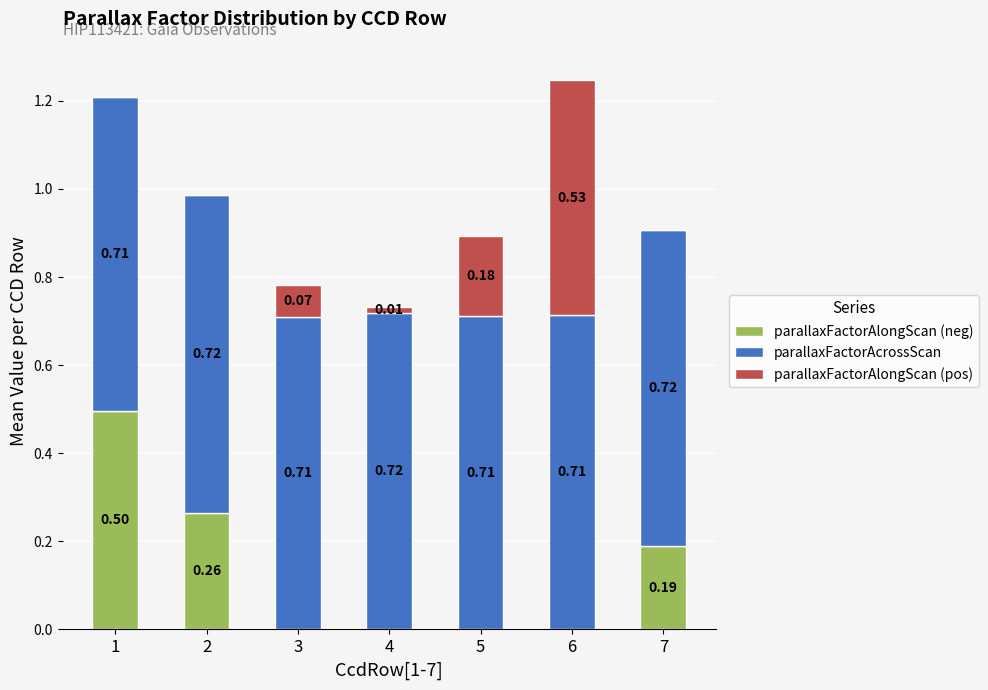

At which category is the sum across all series the highest?

6